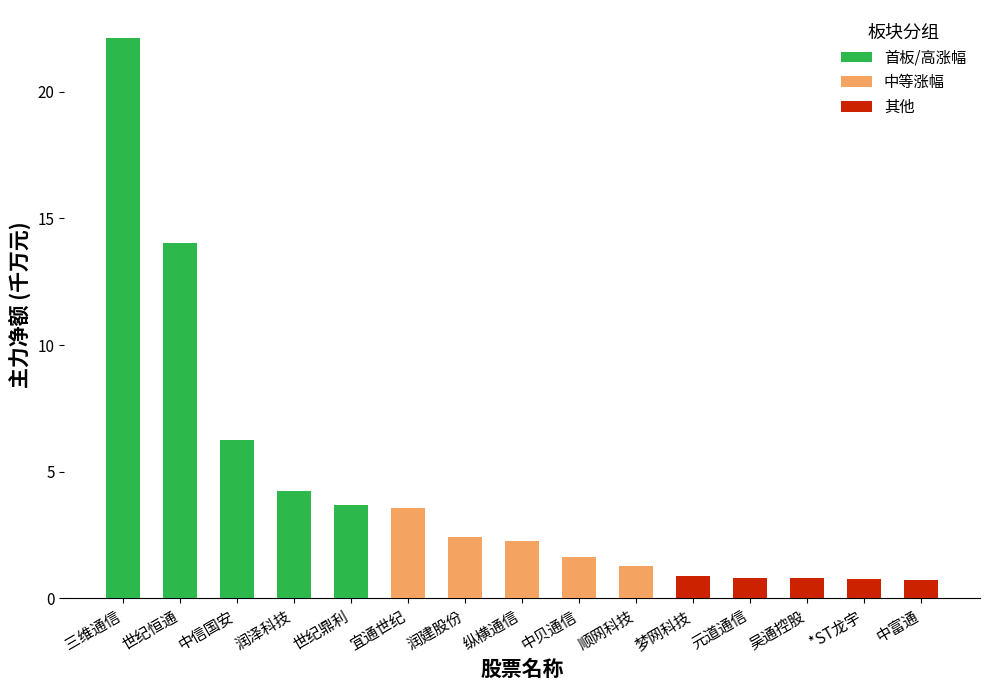

Reading left to right, list all the values displayed in this chart.

首板/高涨幅: 22.1	14.0	6.2	4.2	3.7
中等涨幅: 3.6	2.4	2.3	1.6	1.3
其他: 0.9	0.8	0.8	0.8	0.7